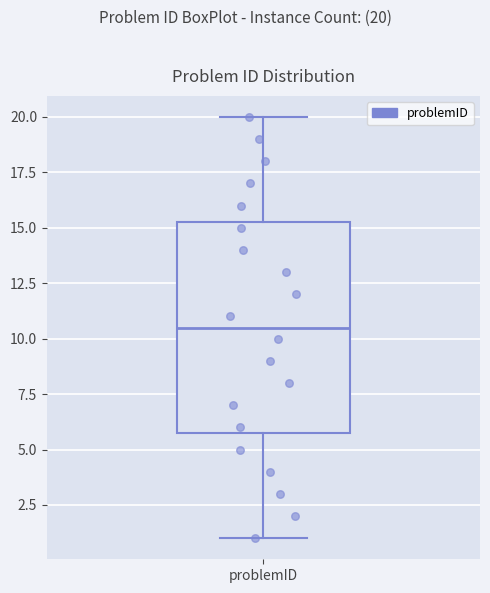

Where is the upper edge of the box for problemID on the y-axis? The values are not printed on the chart, so give them approximately, as read against the axis.

15.5